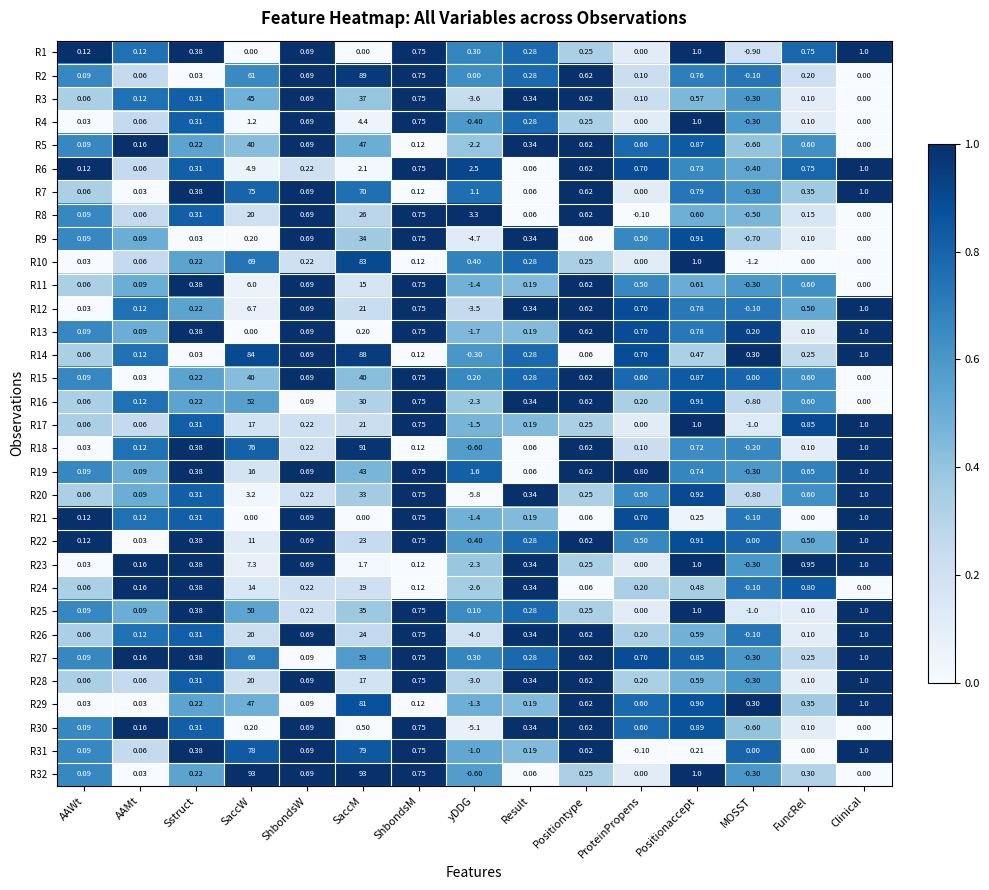

What is the maximum value shown in the chart?

93.0